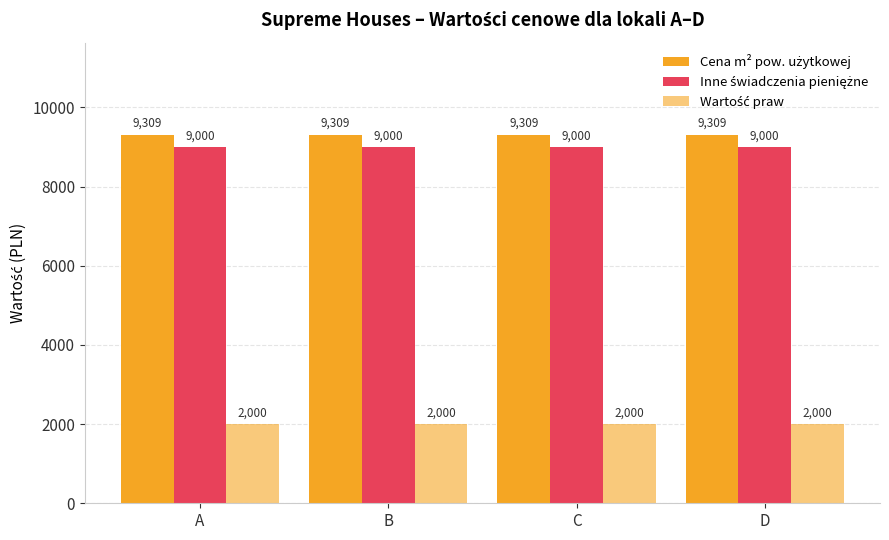

Which has a higher value, D or C?

D